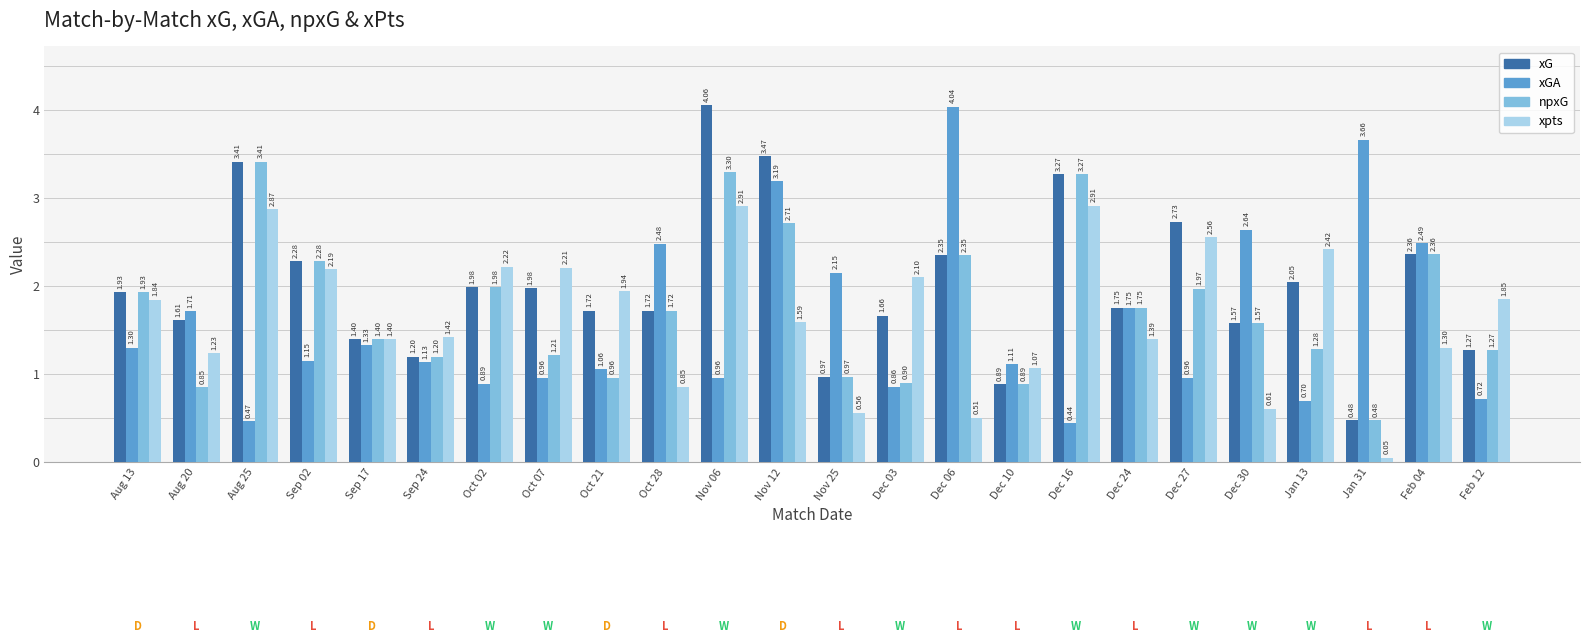

At which category is the sum across all series the highest?

Nov 06